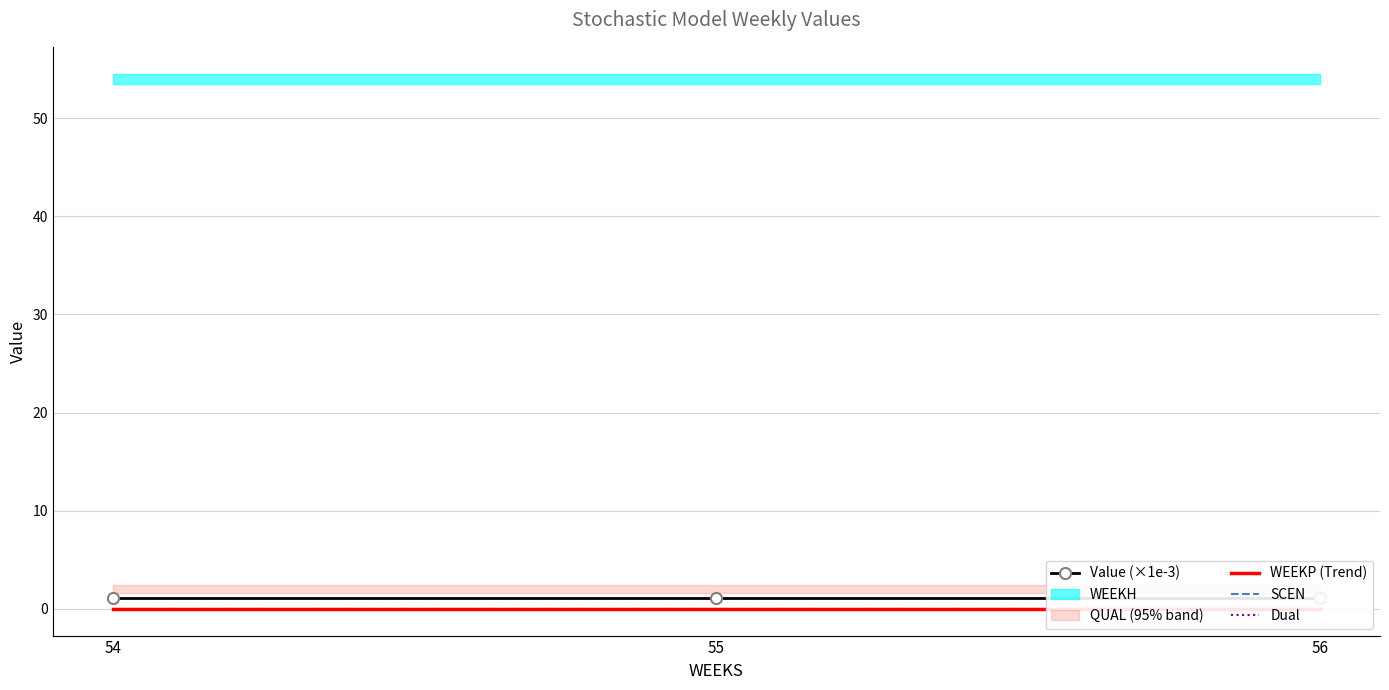

Which series has the widest spread of values?

Value (×1e-3)